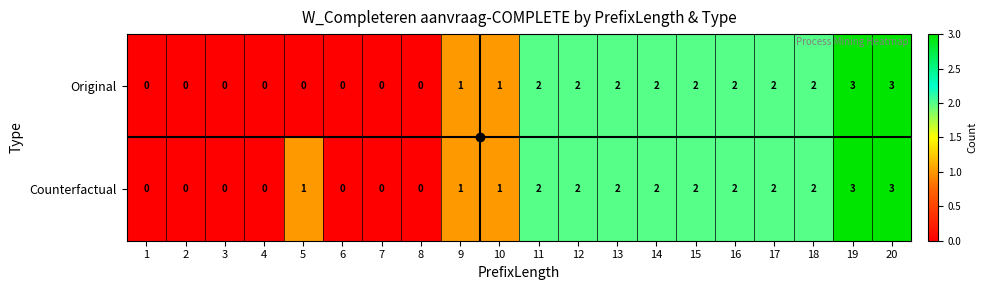

How many Original values are between 0 and 2?

18